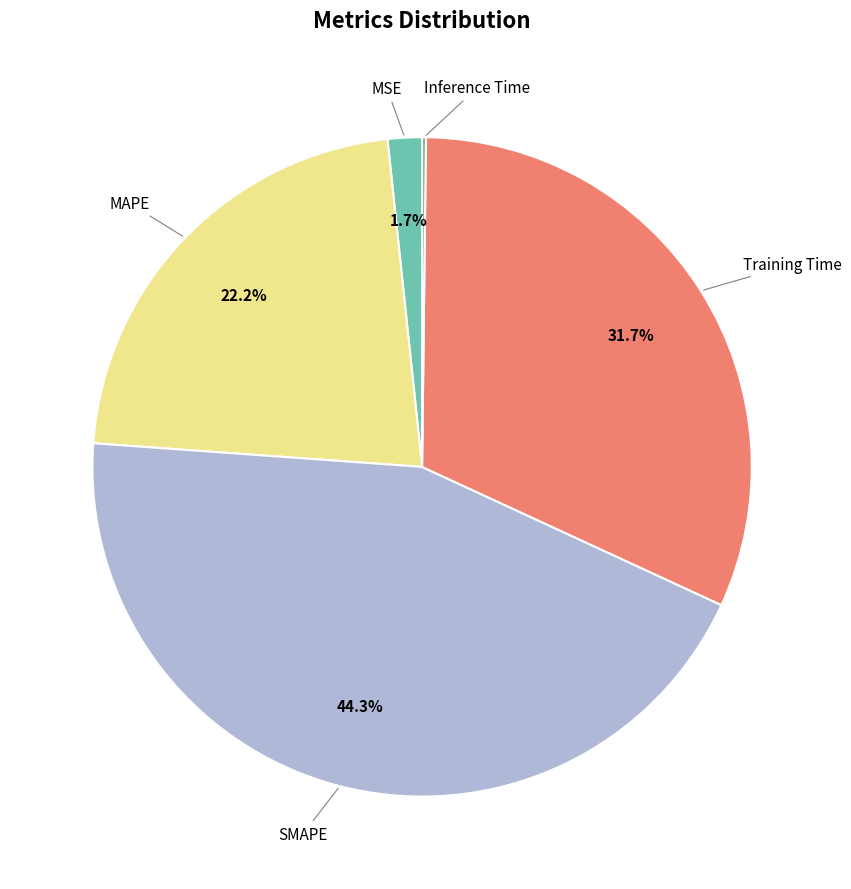

Does any single category account for the majority?

No